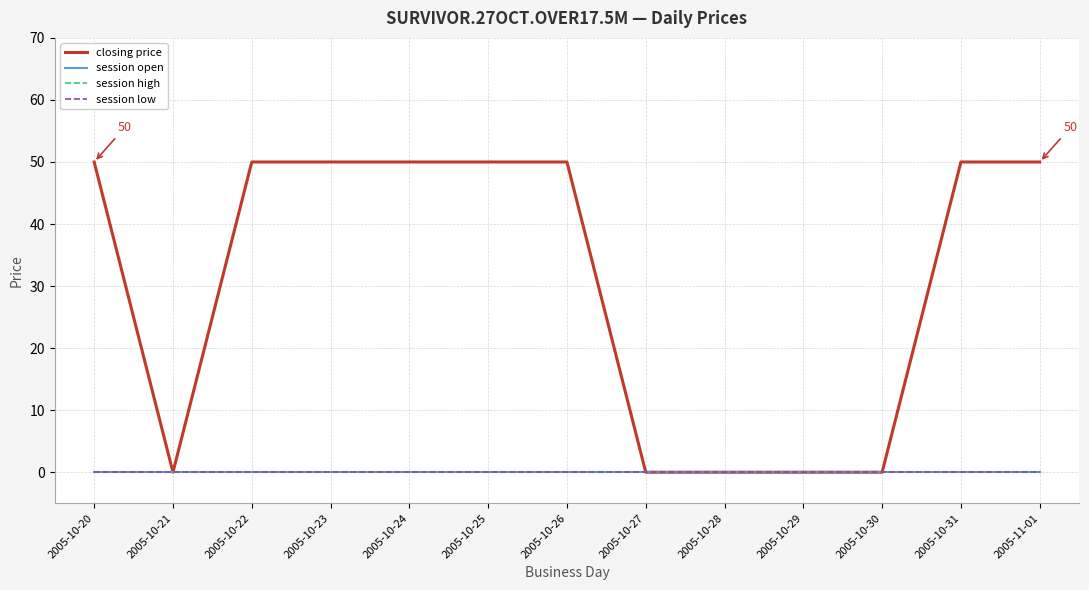

Which category has the highest value in the session high series?

2005-10-20